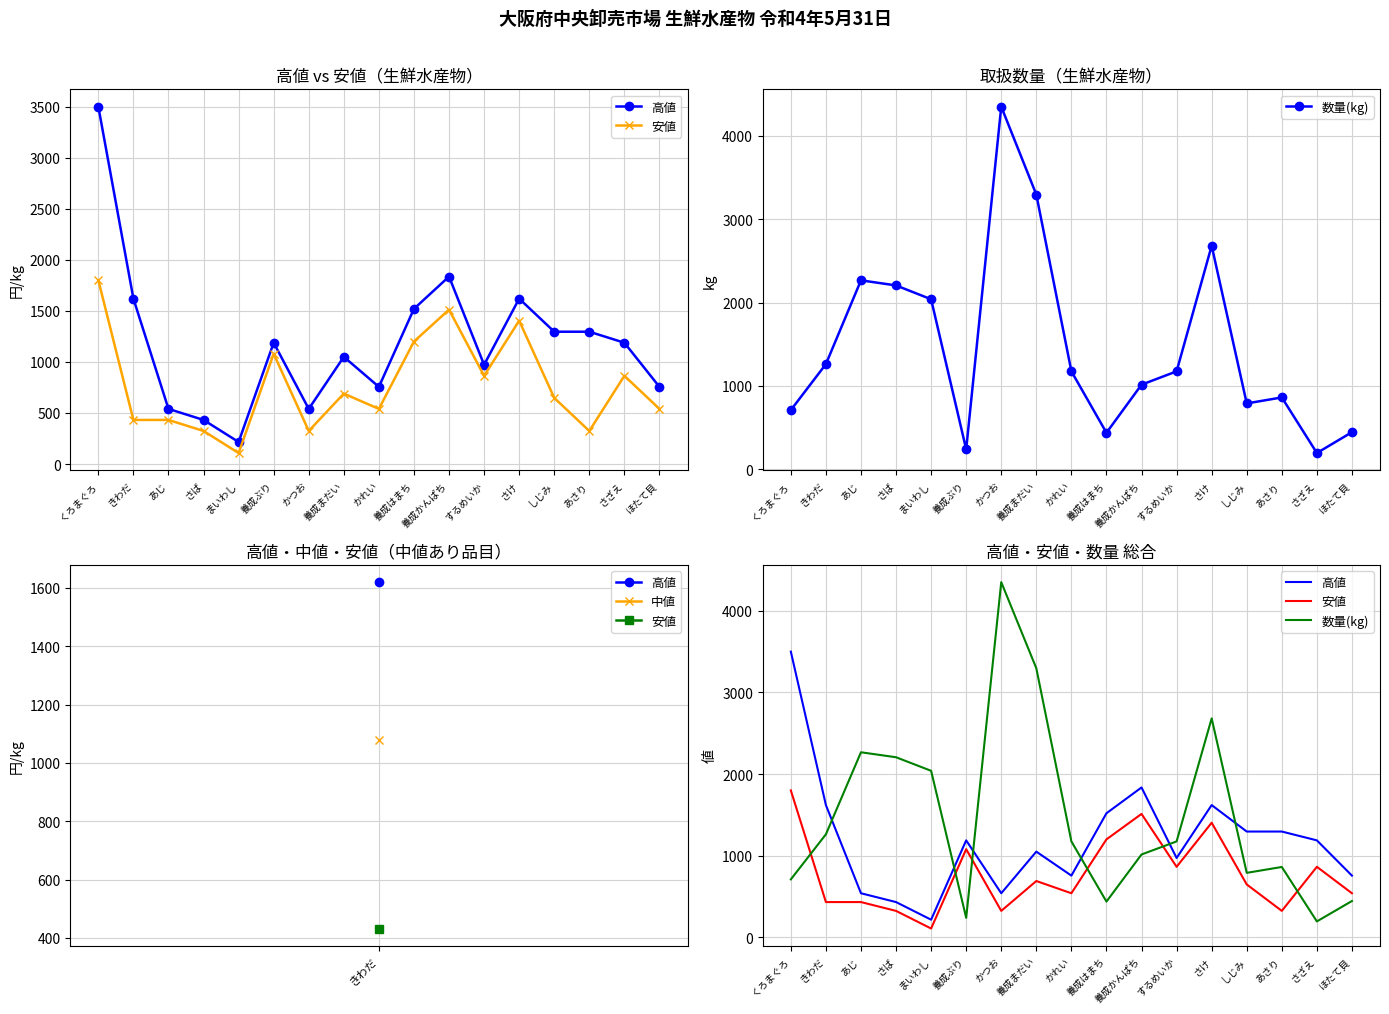

True or false: 安値 and 高値 intersect in this chart.

False